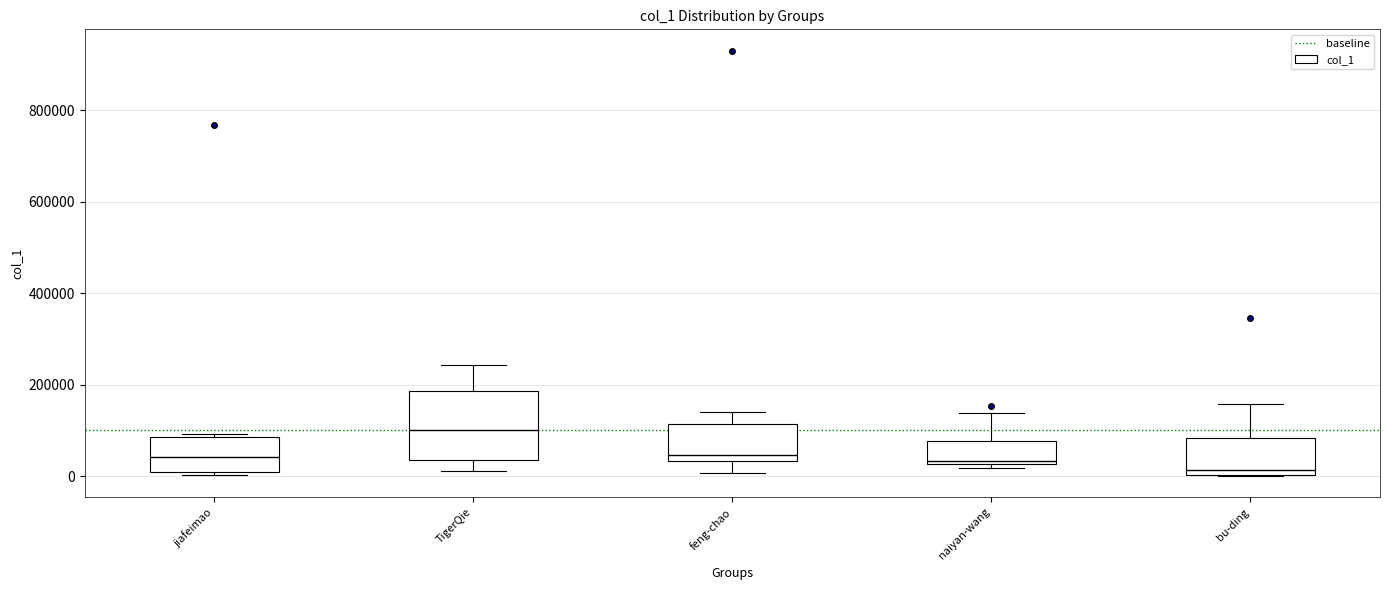

Reading left to right, transcribe this box plot: for each box, give where its median line is, the range the box spans, and where its two whiskers end, as read against the y-axis. The values are not printed on the chart, so give them approximately, as read against the axis.

jiafeimao: median 40000, box 0 to 80000, whiskers 0 (just below the box's lower edge) to 100000
TigerQie: median 100000, box 40000 to 180000, whiskers 20000 to 240000
feng-chao: median 40000 (just above the box's lower edge), box 40000 to 120000, whiskers 0 to 140000
naiyan-wang: median 40000, box 20000 to 80000, whiskers 20000 (just below the box's lower edge) to 140000
bu-ding: median 20000, box 0 to 80000, whiskers 0 to 160000